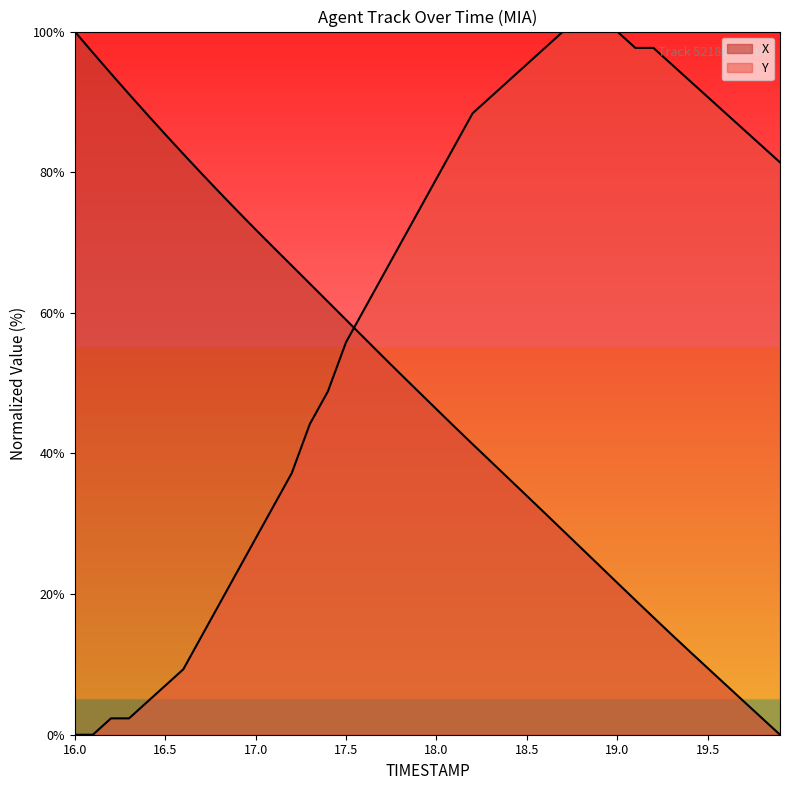

Reading right to left, list all the values displayed in this chart.

TIMESTAMP: 0.0	2.4	4.7	7.1	9.5	11.9	14.3	16.7	19.1	21.6	24.1	26.6	29.0	31.5	34.0	36.4	38.9	41.3	43.8	46.3	48.8	51.3	53.9	56.4	59.0	61.6	64.1	66.7	69.3	71.8	74.5	77.1	79.8	82.6	85.4	88.2	91.1	94.0	97.0	100.0
Y: 81.4	83.7	86.0	88.4	90.7	93.0	95.3	97.7	97.7	100.0	100.0	100.0	100.0	97.7	95.3	93.0	90.7	88.4	83.7	79.1	74.4	69.8	65.1	60.5	55.8	48.8	44.2	37.2	32.6	27.9	23.3	18.6	14.0	9.3	7.0	4.7	2.3	2.3	0.0	0.0